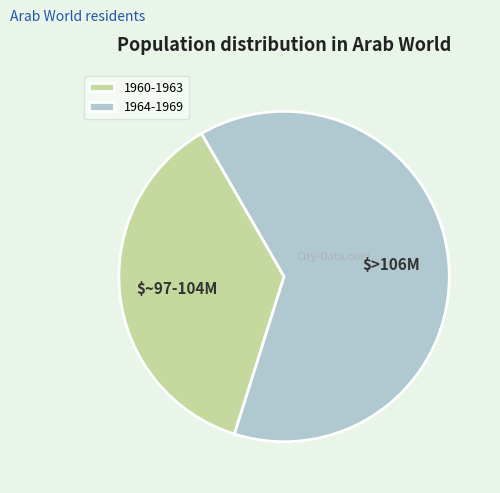

Is it true that 1960-1963 is 43% of the pie?

False